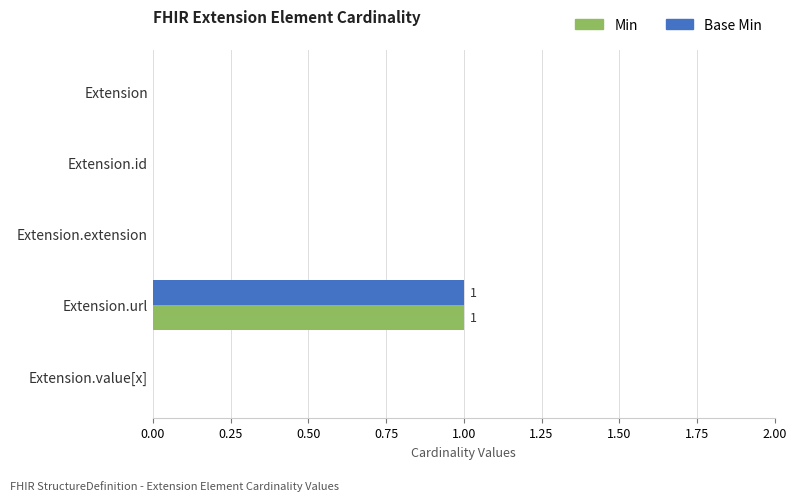

How many distinct data groups are displayed?

2